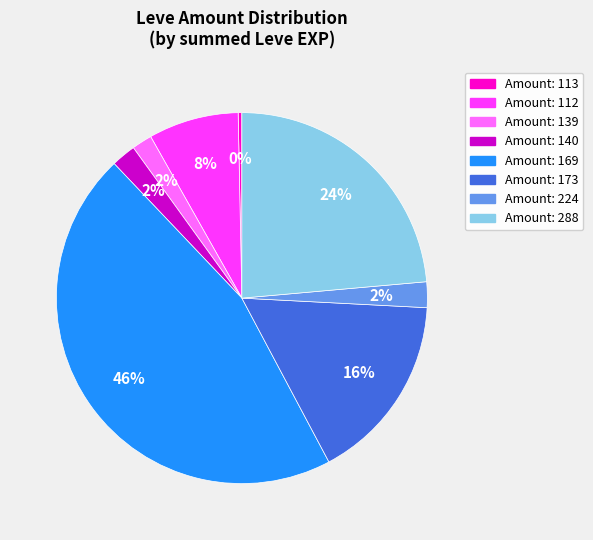

Does any single category account for the majority?

No